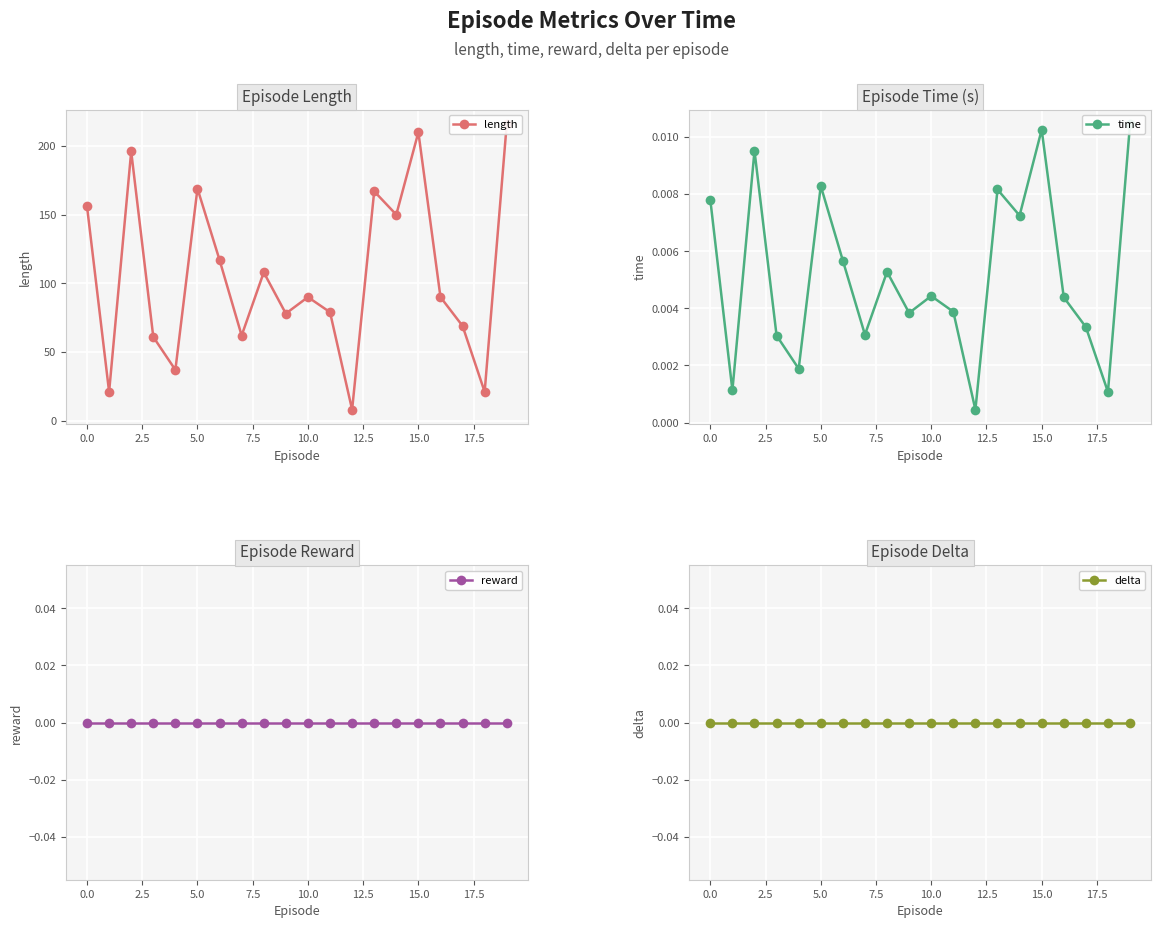

How many distinct data groups are displayed?

4